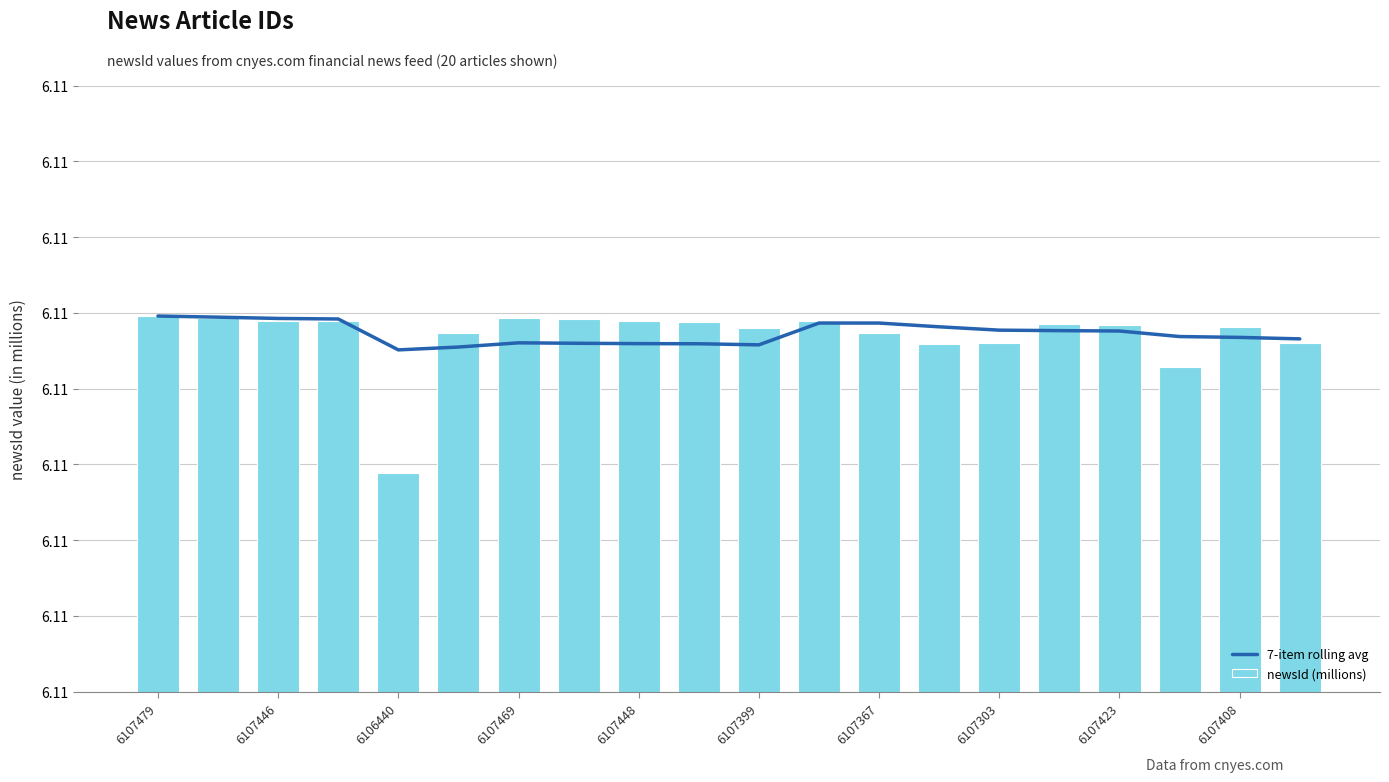

Is the value of 7-item rolling avg at 6107303 greater than the value of newsId (millions) at 6107423?

No